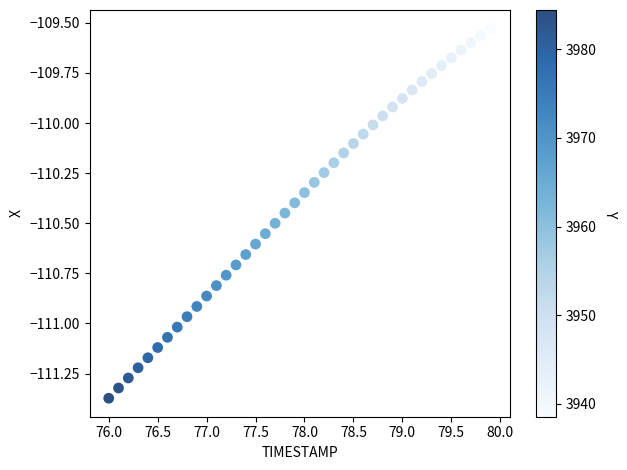

What is the range of X values (max minus min)?

3.9